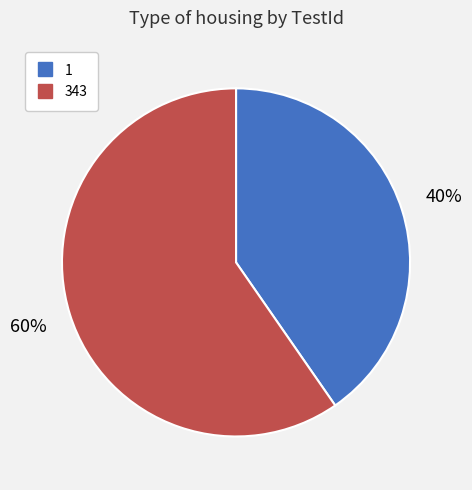

To the nearest percent, what percentage of the pie is 343?

60%